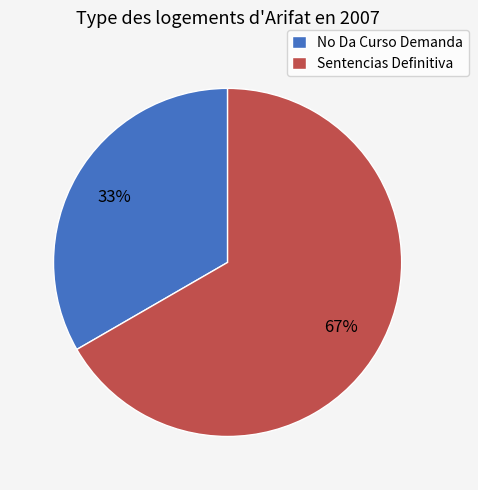

Which has a higher value, Sentencias Definitiva or No Da Curso Demanda?

Sentencias Definitiva